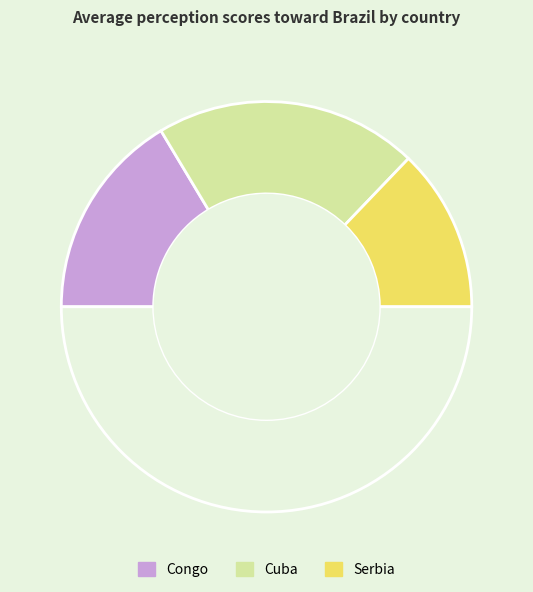

Count the number of slices in the pie.

4